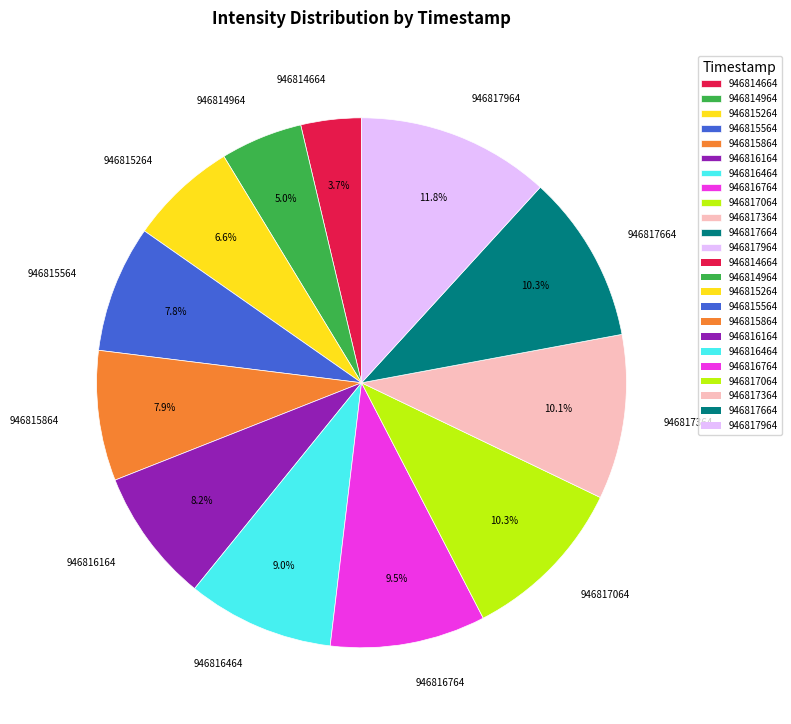

Which category has the smallest portion of the pie?

946814664